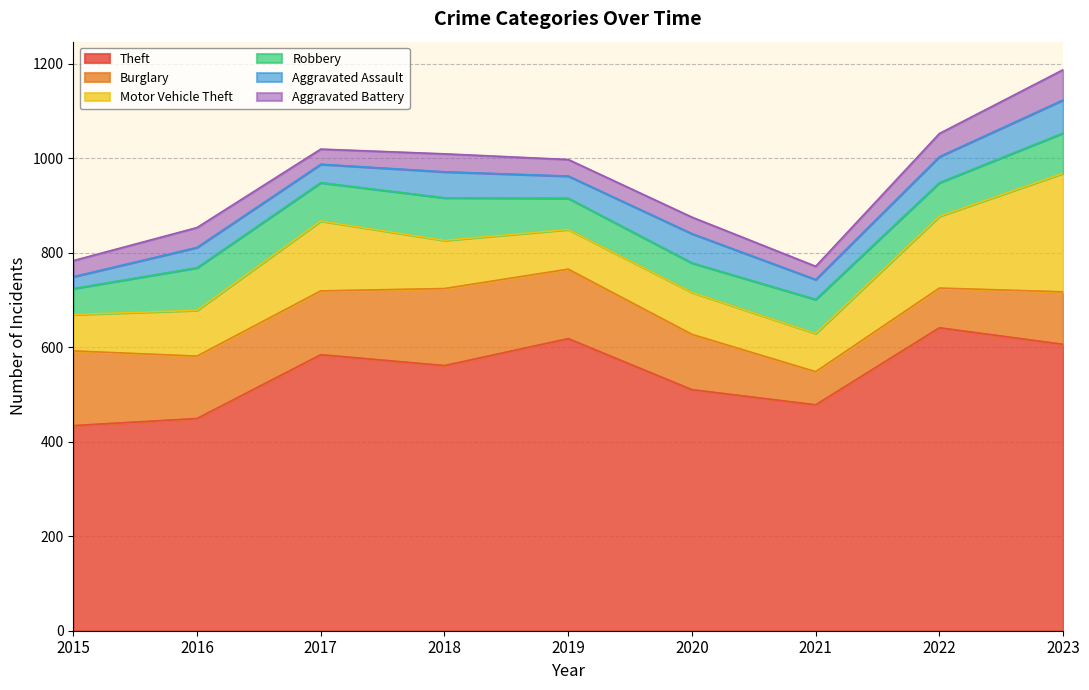

What is the value of the Theft point at the 3rd from the left?

584